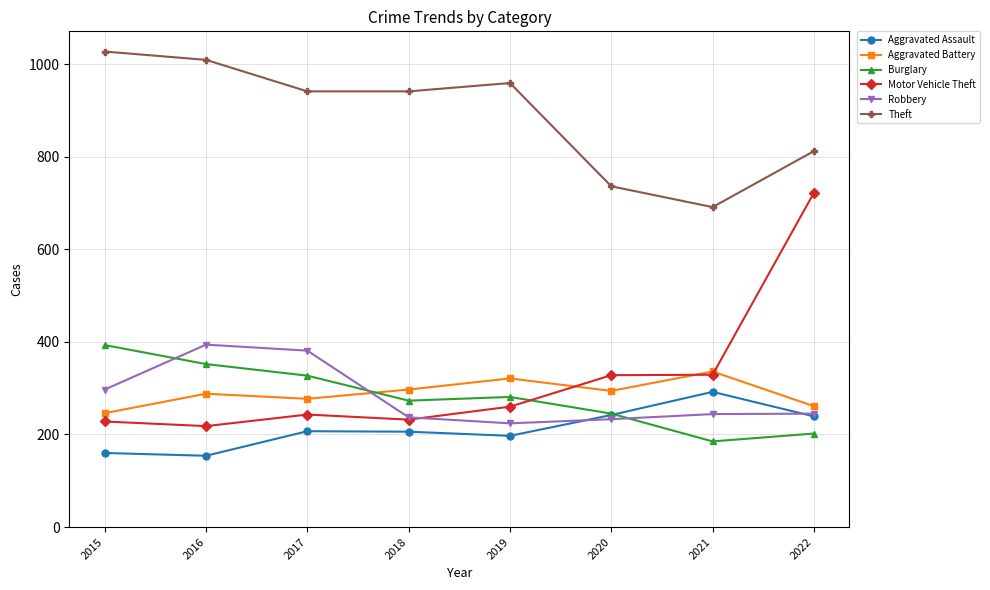

What is the greatest value displayed?

1027